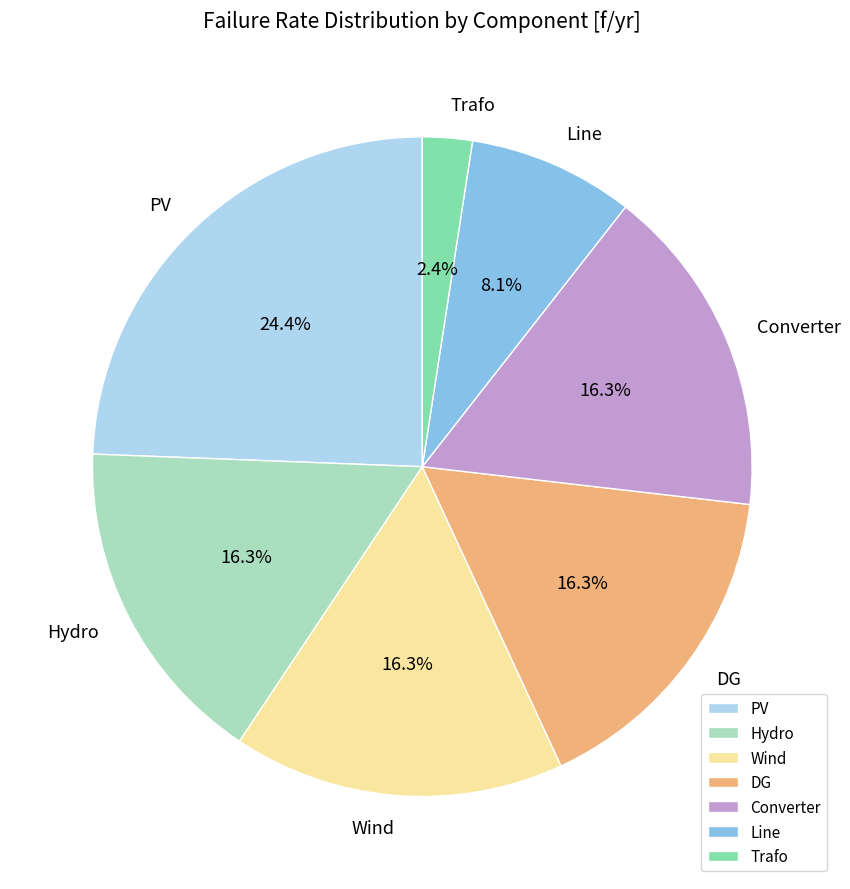

To the nearest percent, what percentage of the pie is Hydro?

16%